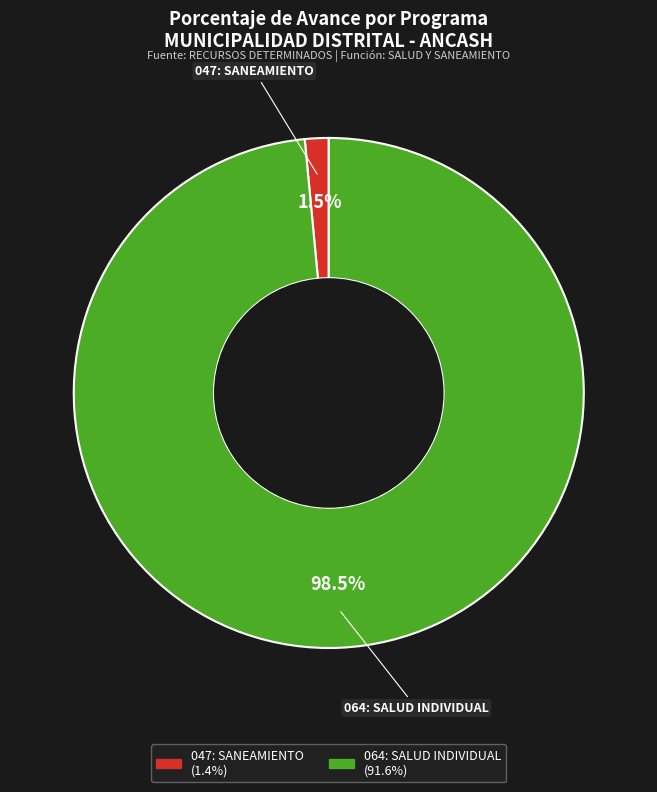

To the nearest percent, what is the average slice percentage?

50%